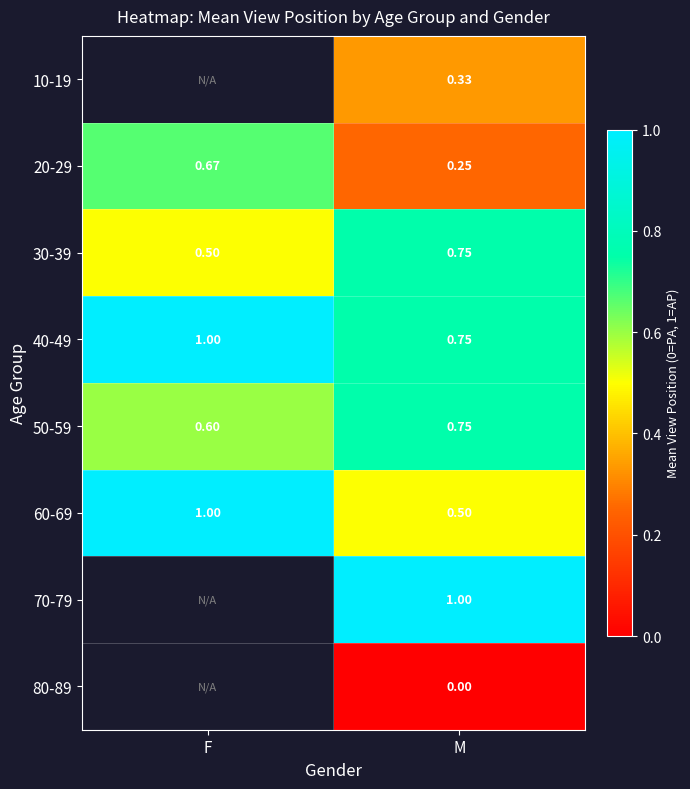

Which category has the highest value in the 50-59 series?

M